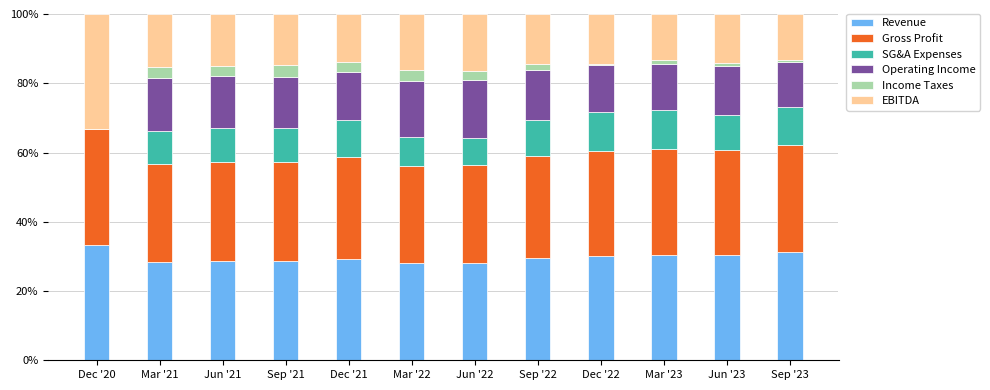

What is the highest value of the Revenue series?

33.3